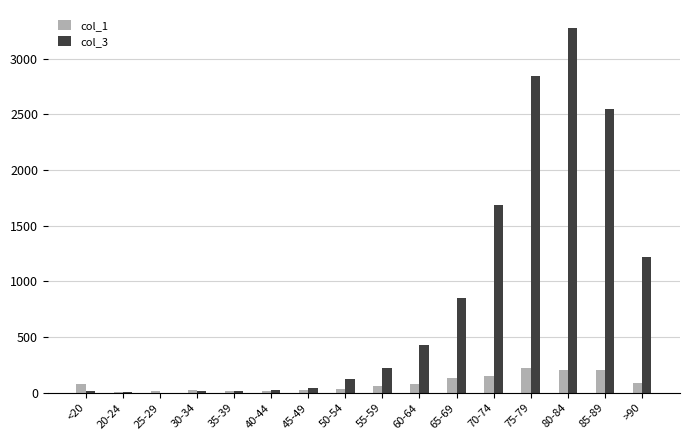

Which category has the highest value across all series?

80-84